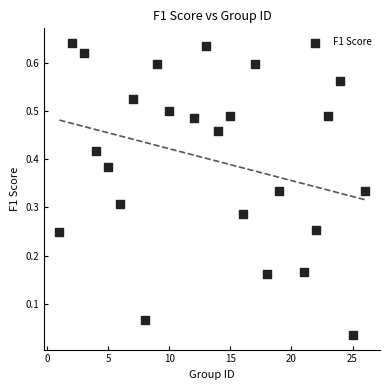

What is the range of X values (max minus min)?

25.0